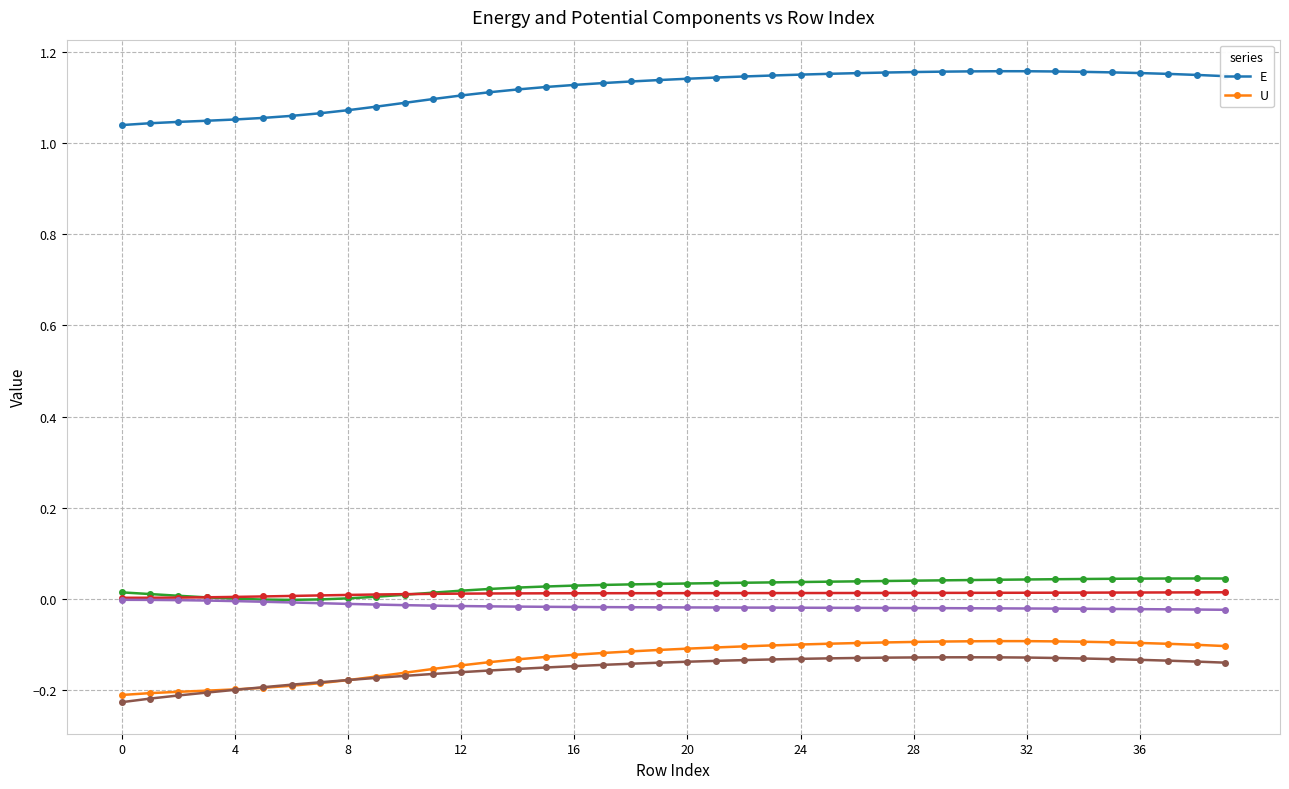

Which has a higher value, 27 or 23?

27